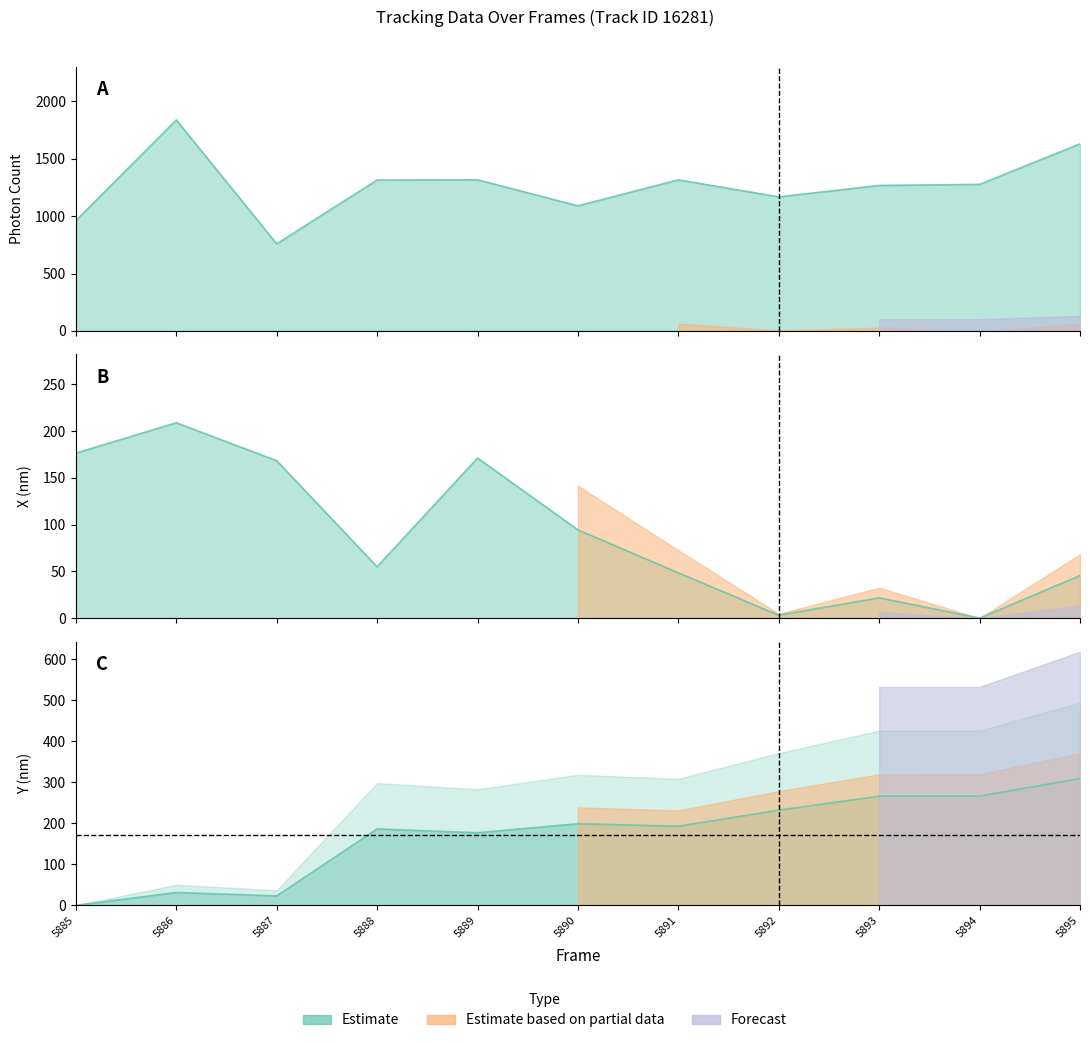

Which series has the largest total across all categories?

Photon Count